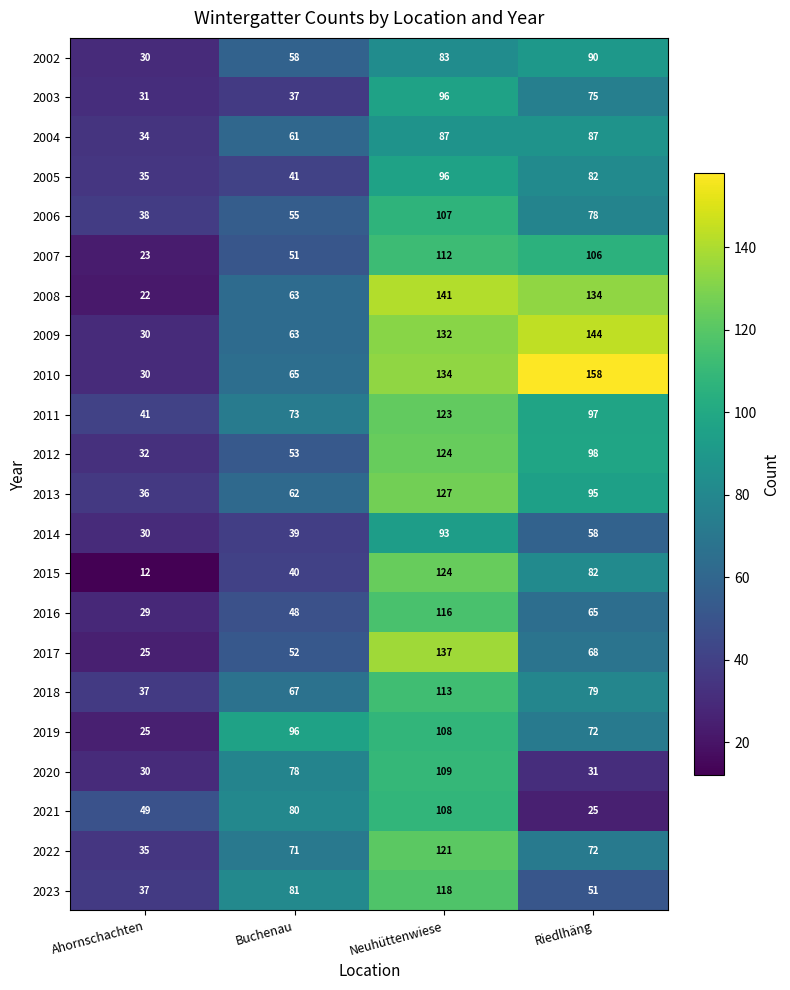

How many 2004 values are between 61 and 87?

3